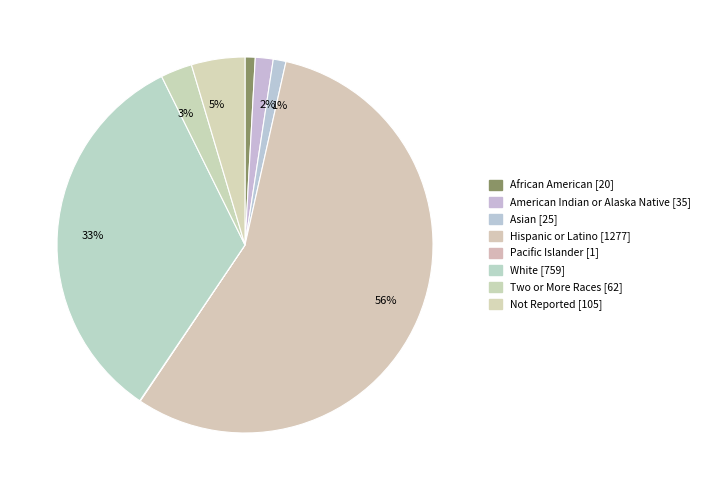

Which slice is the largest?

Hispanic or Latino